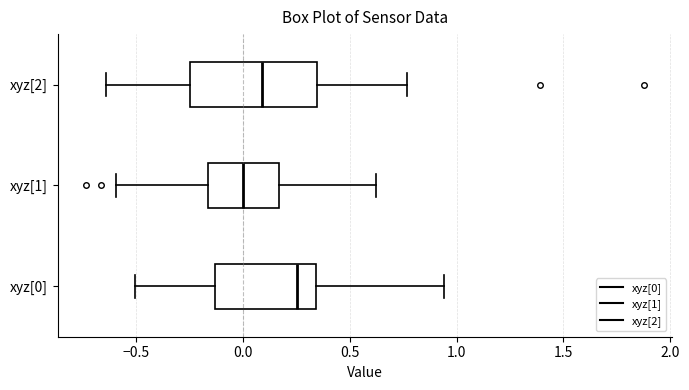

Which box's median line is the furthest to the left?

xyz[1]